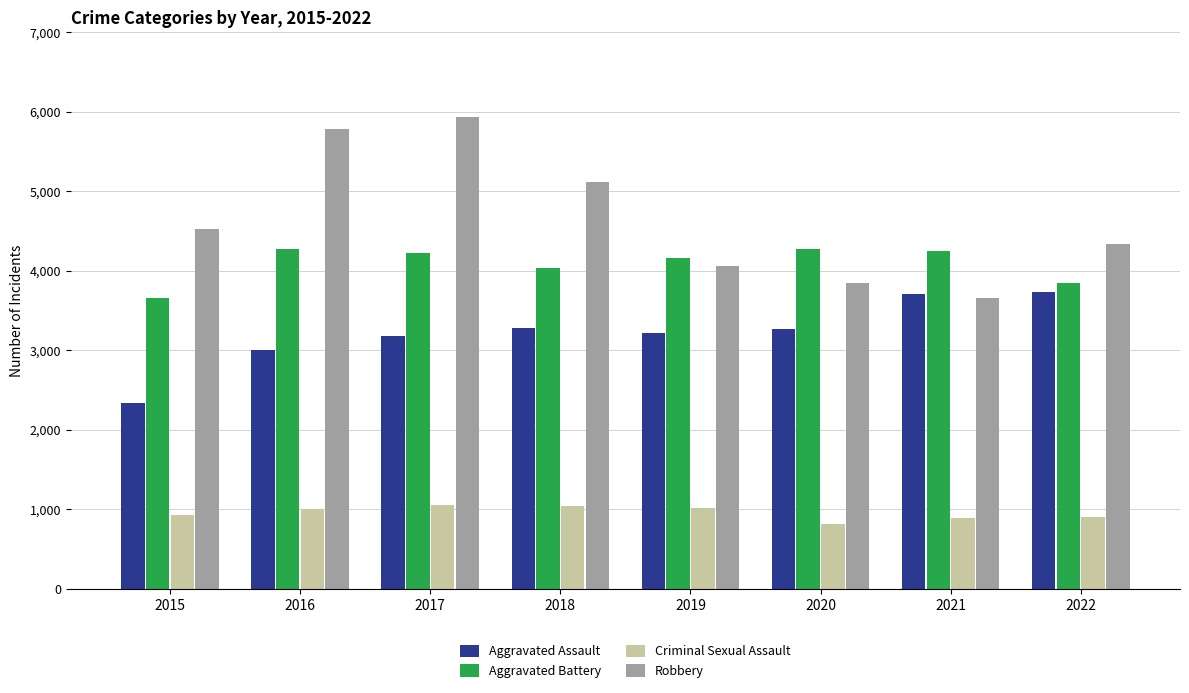

What is the approximate value of Aggravated Assault at 2021, to the nearest 10?

3700